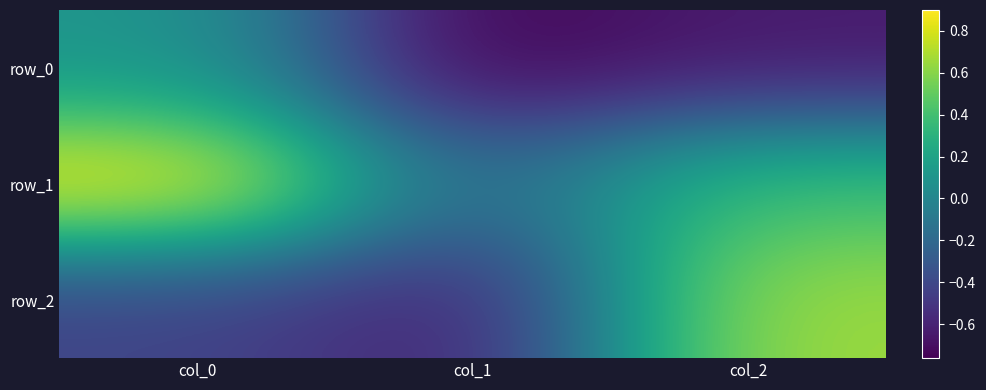

Reading left to right, what are all the values shown in this chart?

row_0: 0.1	-0.8	-0.6
row_1: 0.9	-0.2	0.4
row_2: -0.4	-0.6	0.7